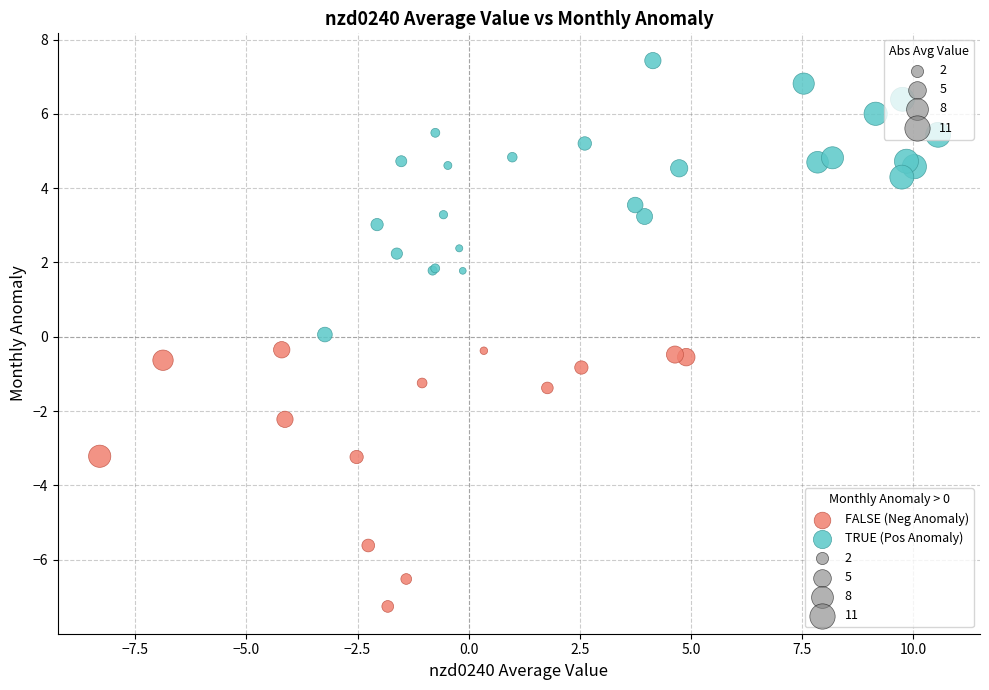

Which series contains the lowest Y value?

FALSE (Neg Anomaly)